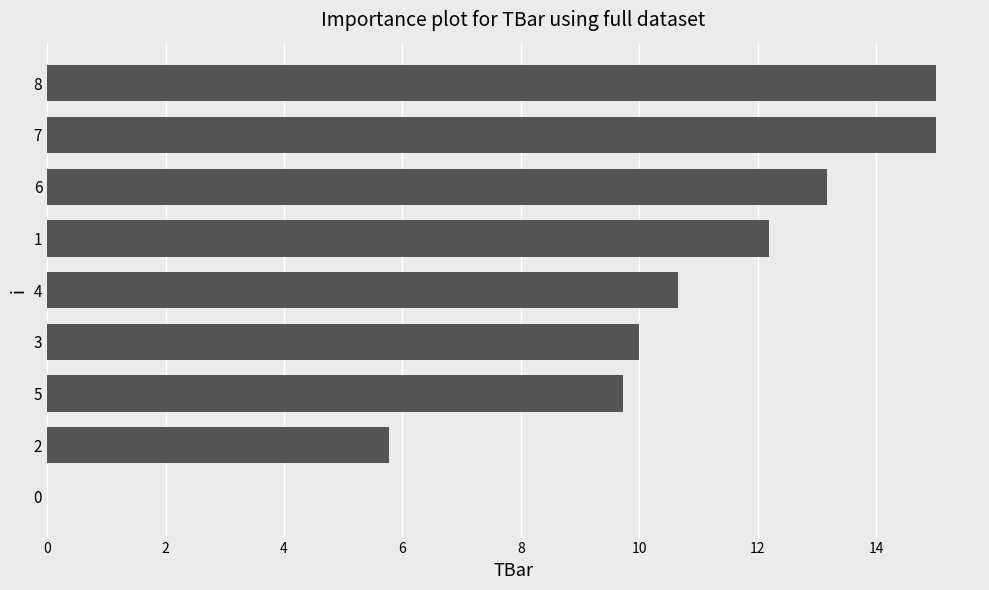

True or false: the data shows 4.9 at 6.

False